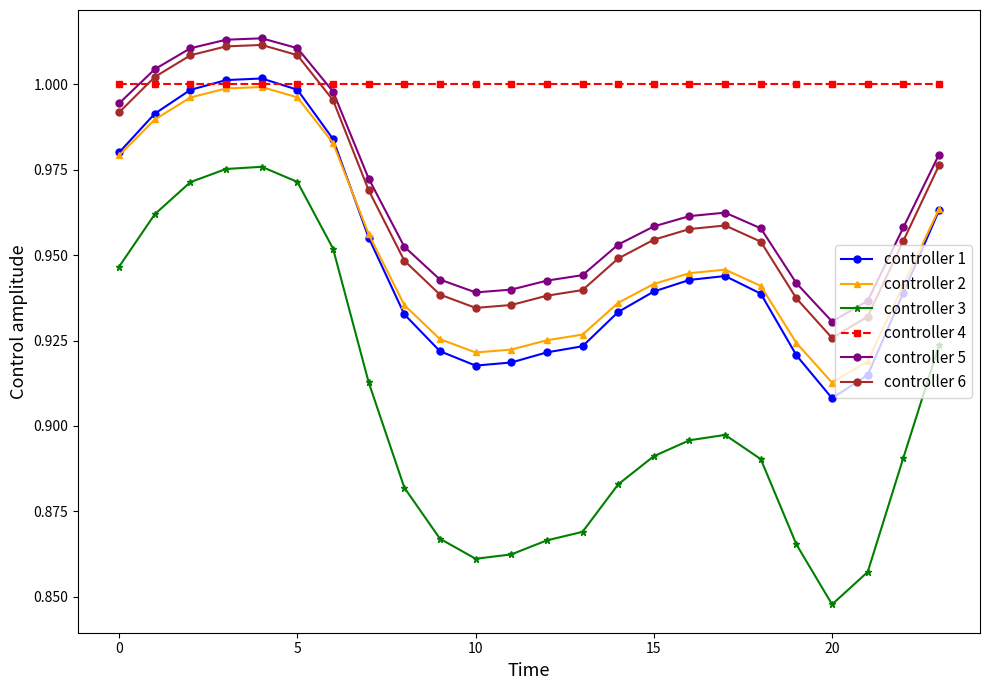

True or false: controller 2 and controller 6 intersect in this chart.

False